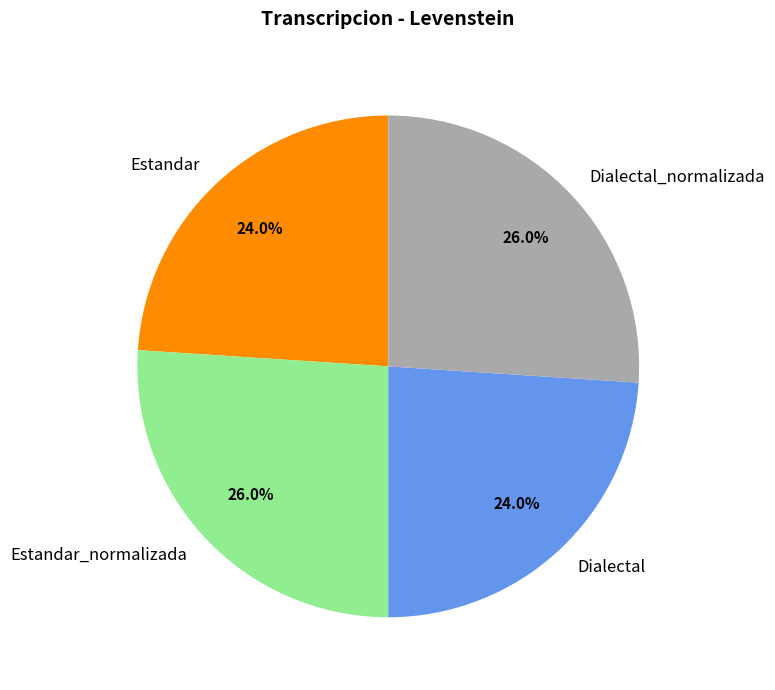

What percentage is the Estandar_normalizada slice, to the nearest percent?

26%